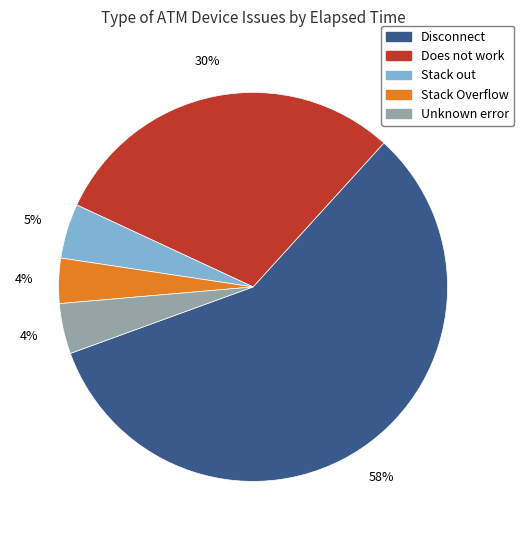

Does any single category account for the majority?

Yes